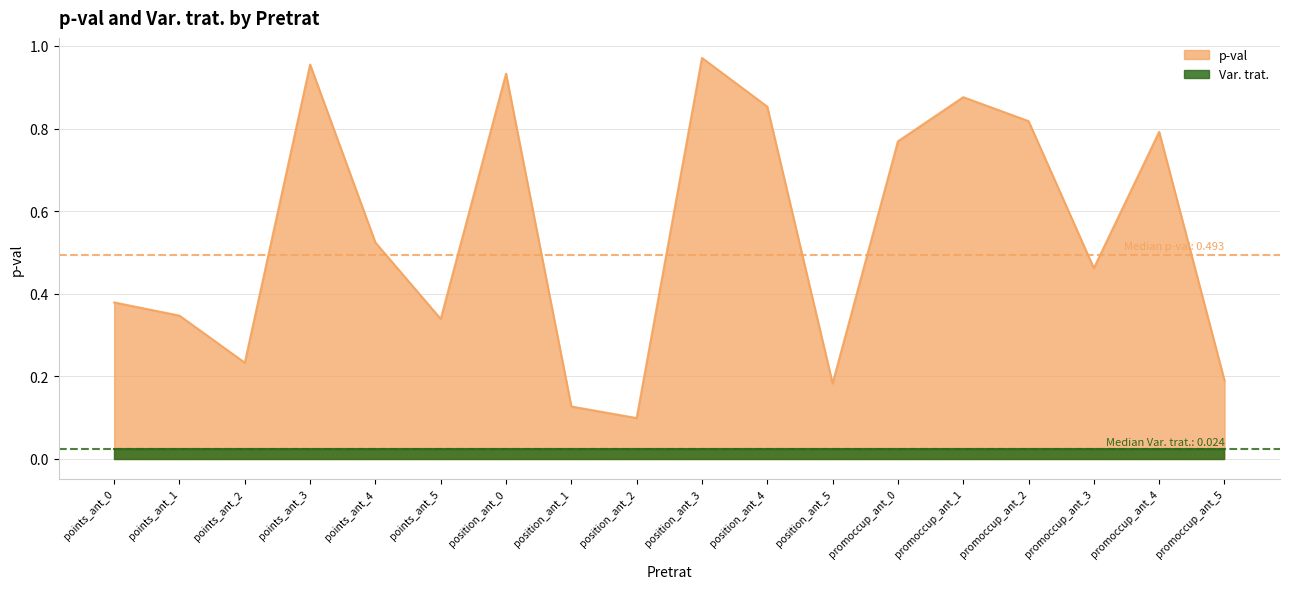

What is the smallest value displayed?

0.1